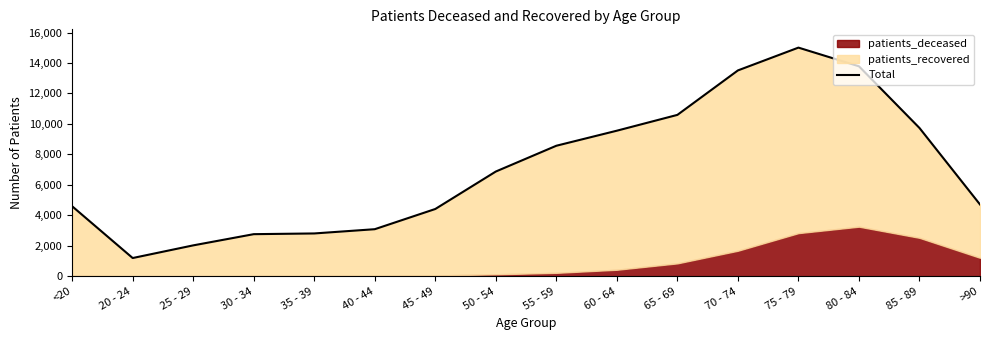

Rank the categories by value from highest to lowest.

75 - 79, 80 - 84, 70 - 74, 65 - 69, 85 - 89, 60 - 64, 55 - 59, 50 - 54, >90, <20, 45 - 49, 40 - 44, 35 - 39, 30 - 34, 25 - 29, 20 - 24